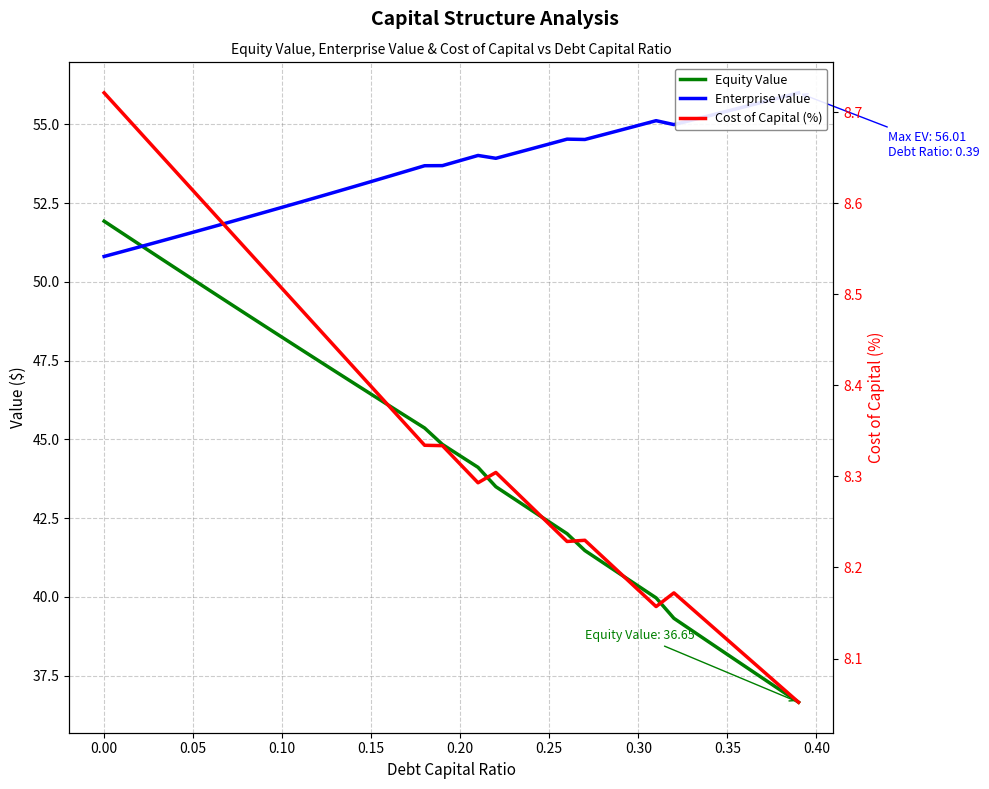

Rank the series by their maximum value, from lowest to highest.

Cost of Capital (%), Equity Value, Enterprise Value